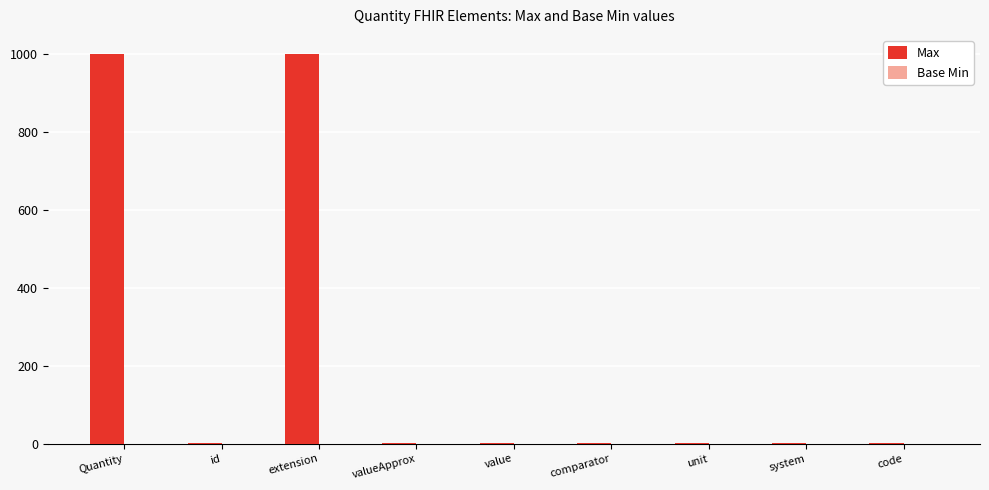

The chart shows a value of 1395 at extension. True or false?

False